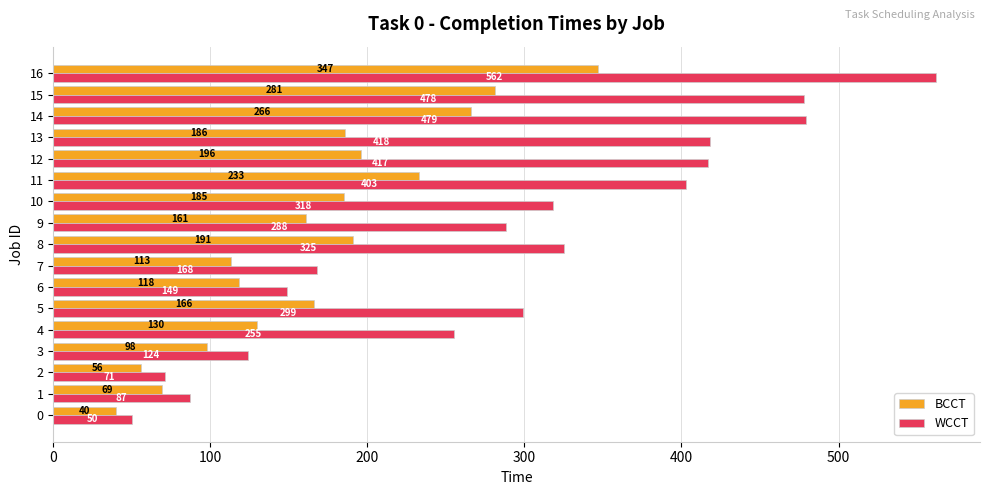

Which category has the highest value in the BCCT series?

16